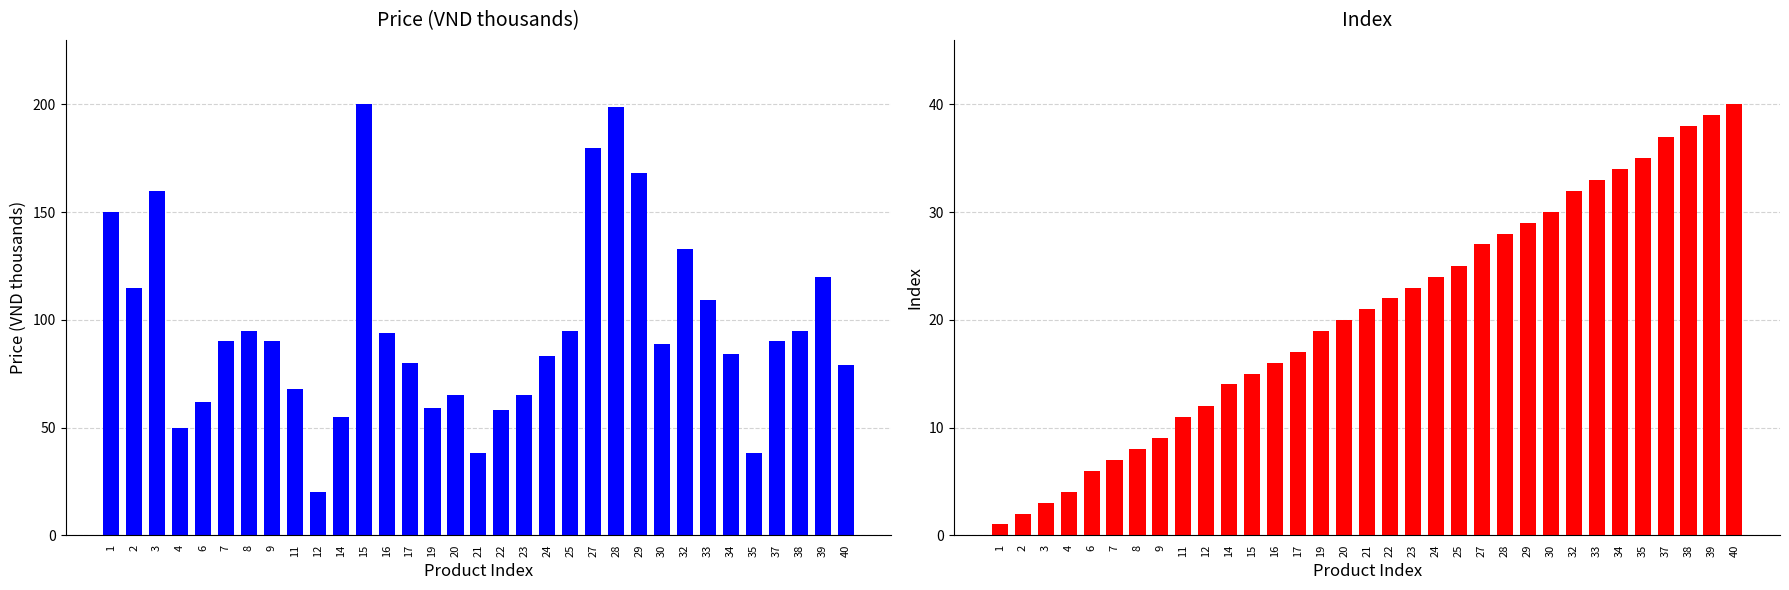

Reading left to right, list all the values displayed in this chart.

Price (VND thousands): 150.0	115.0	160.0	50.0	62.0	90.0	95.0	90.0	68.0	20.0	55.0	200.0	93.9	80.0	59.0	65.0	38.0	58.0	65.0	83.0	95.0	180.0	199.0	168.0	89.0	133.0	109.0	84.0	38.0	90.0	95.0	120.0	79.0
Index: 1.0	2.0	3.0	4.0	6.0	7.0	8.0	9.0	11.0	12.0	14.0	15.0	16.0	17.0	19.0	20.0	21.0	22.0	23.0	24.0	25.0	27.0	28.0	29.0	30.0	32.0	33.0	34.0	35.0	37.0	38.0	39.0	40.0